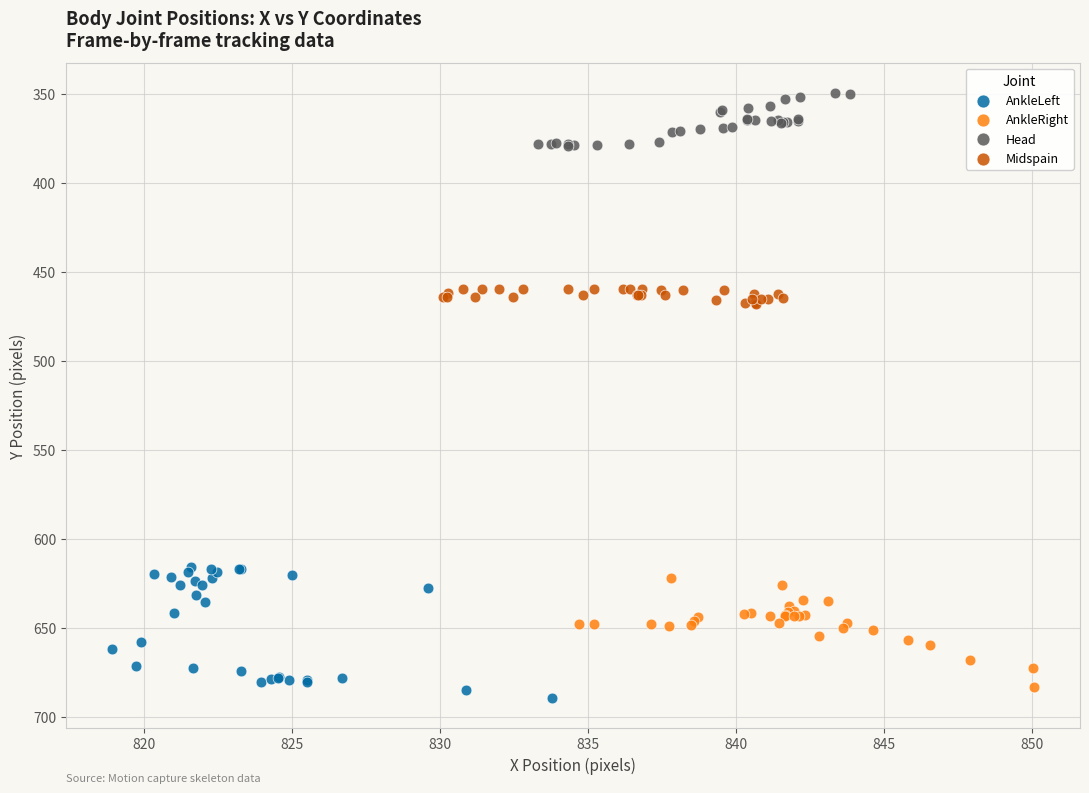

Which series contains the lowest Y value?

Head